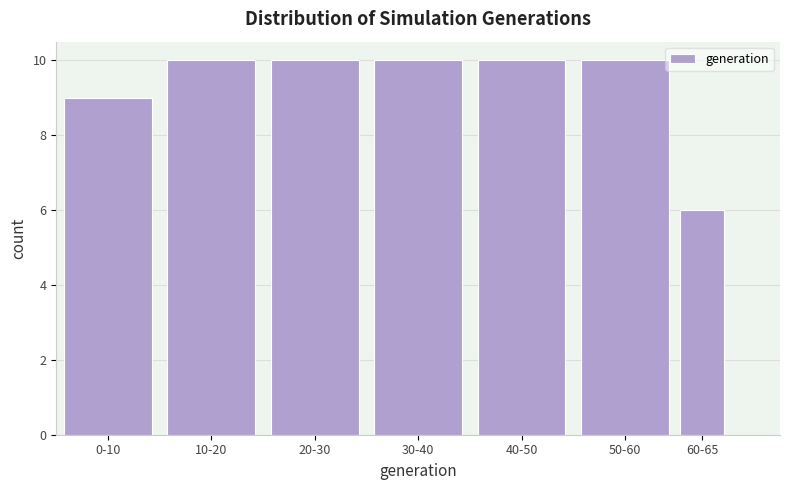

Reading right to left, list all the values displayed in this chart.

6	10	10	10	10	10	9